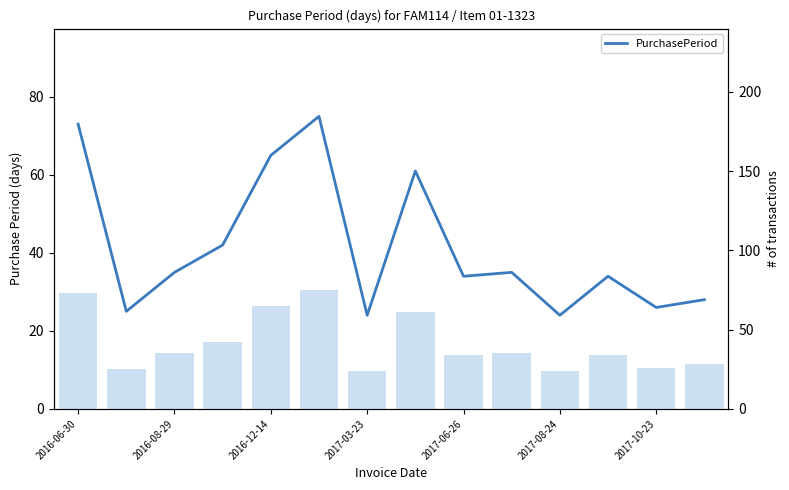

How many data points in purchase period (bar) are above 35?

5